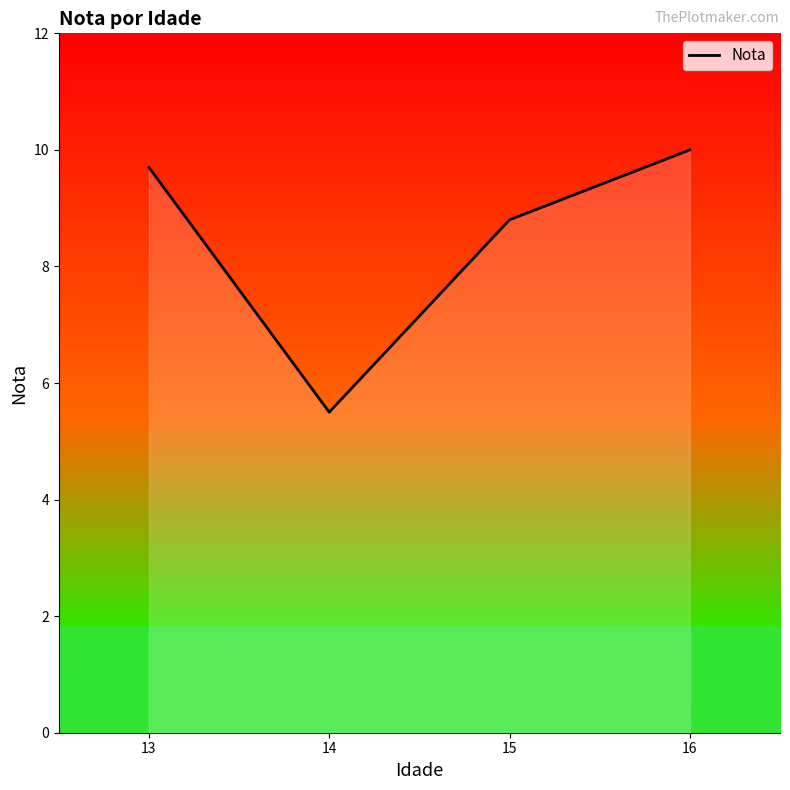

Reading right to left, what are all the values shown in this chart?

16=10.0	15=8.8	14=5.5	13=9.7